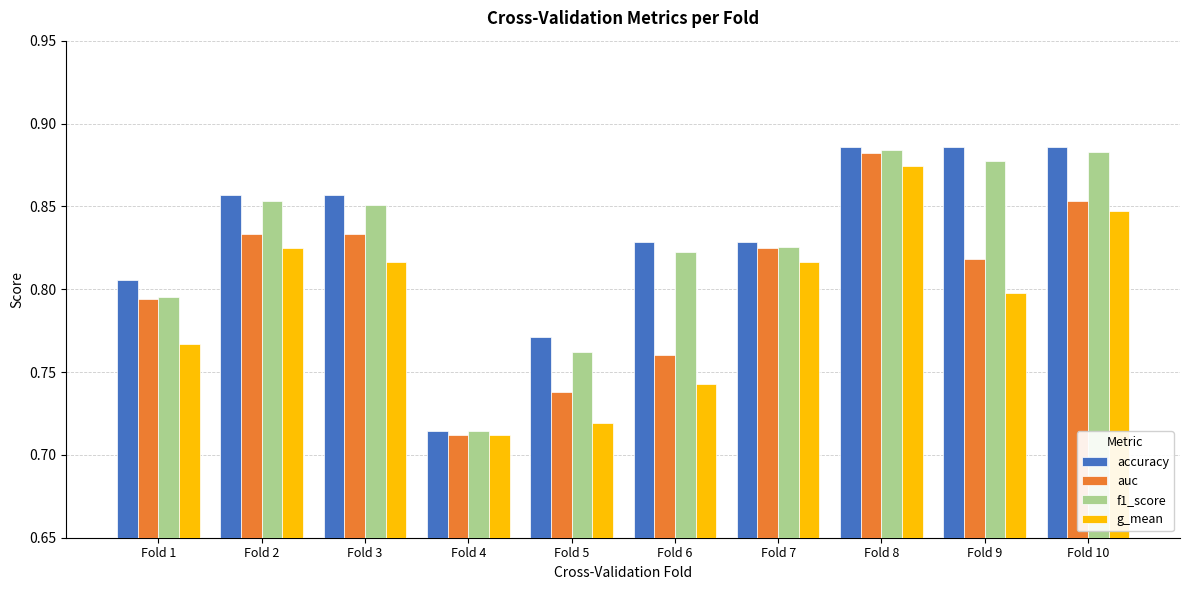

What is the total value across all series at Fold 7?

3.3